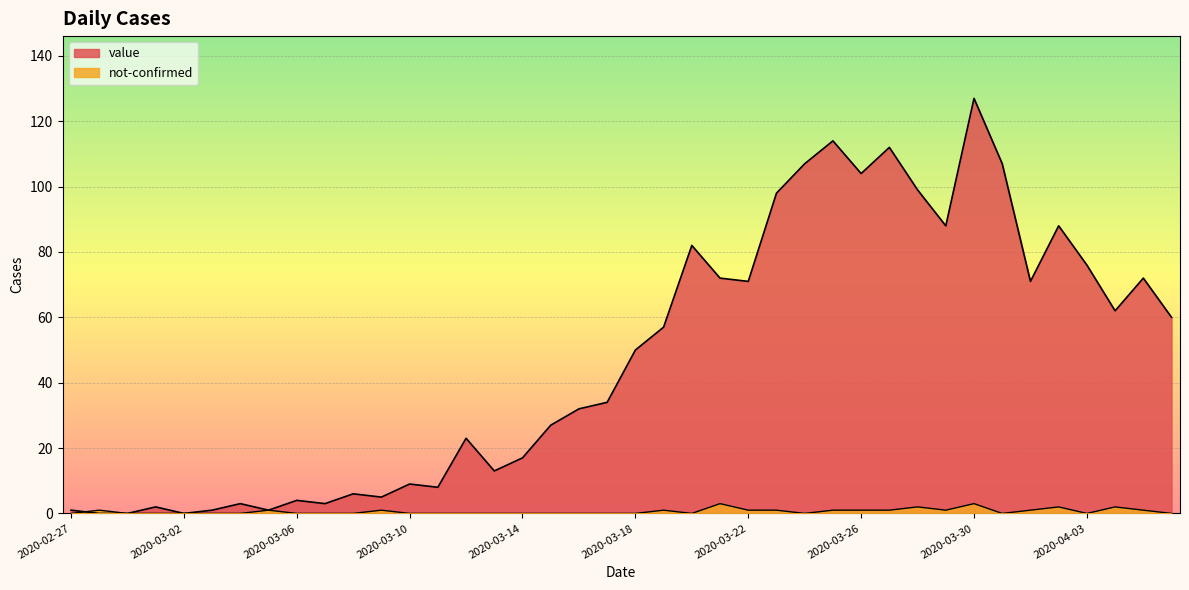

Where do not-confirmed and value first cross each other?

2020-02-27 and 2020-02-28